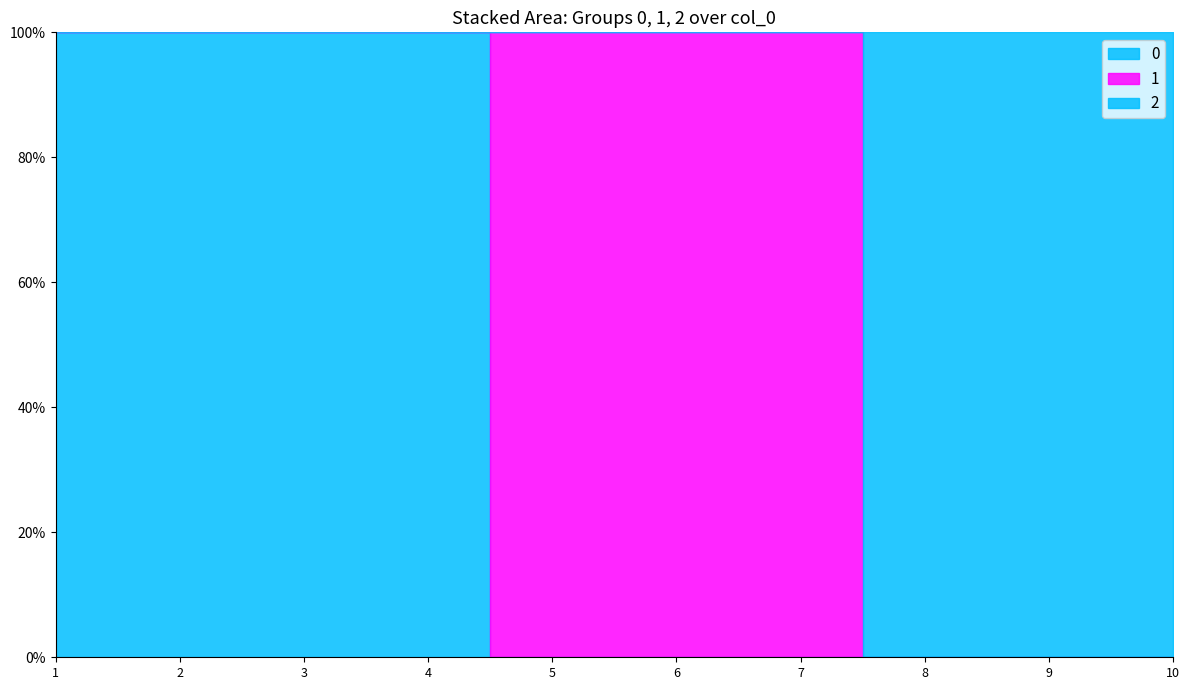

How many lines are shown in the chart?

3